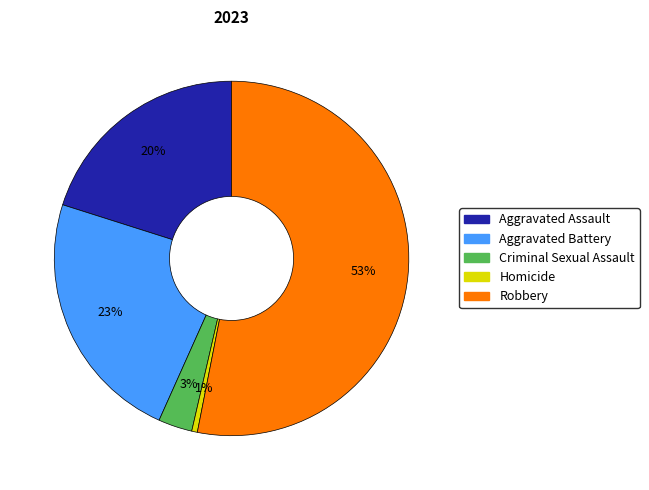

The Aggravated Assault slice represents 34% of the pie. True or false?

False